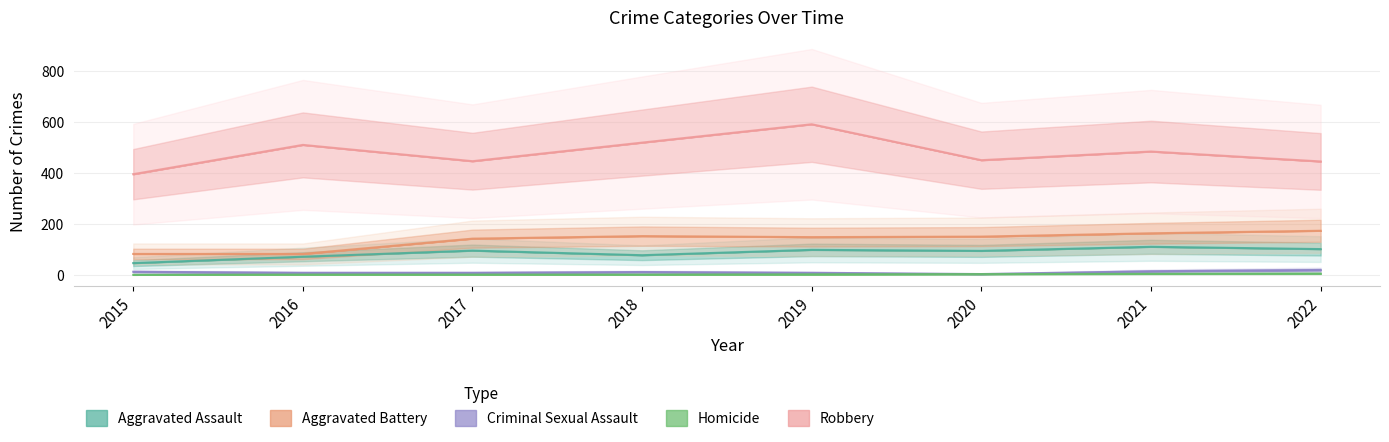

What is the difference between the maximum and minimum values in the Aggravated Assault series?

64